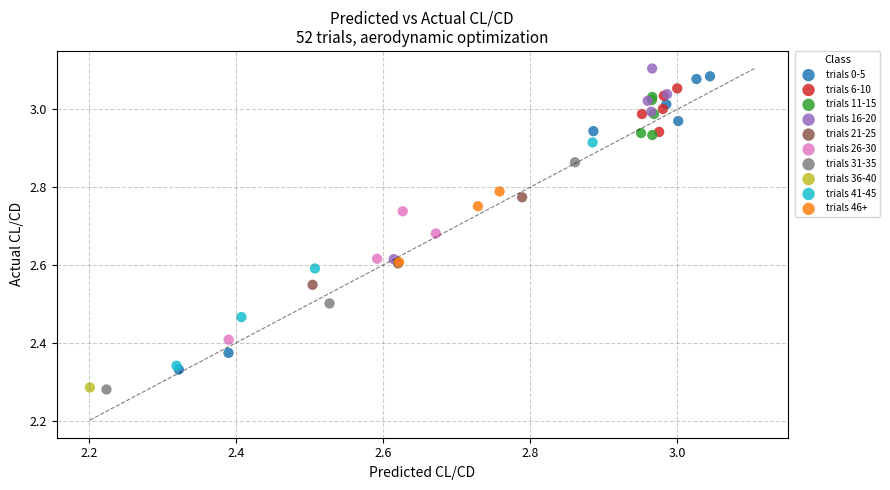

What are all the series names shown in the legend?

trials 0-5, trials 6-10, trials 11-15, trials 16-20, trials 21-25, trials 26-30, trials 31-35, trials 36-40, trials 41-45, trials 46+